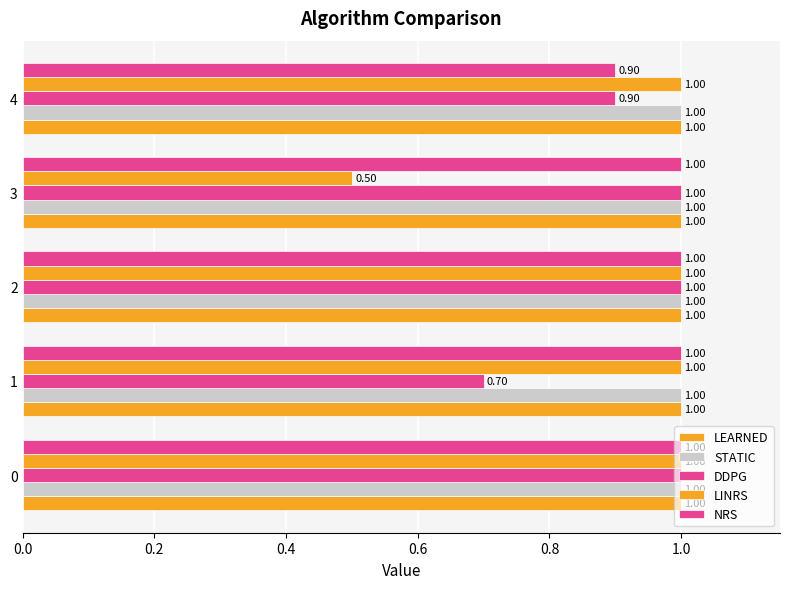

Which series has the widest spread of values?

LINRS